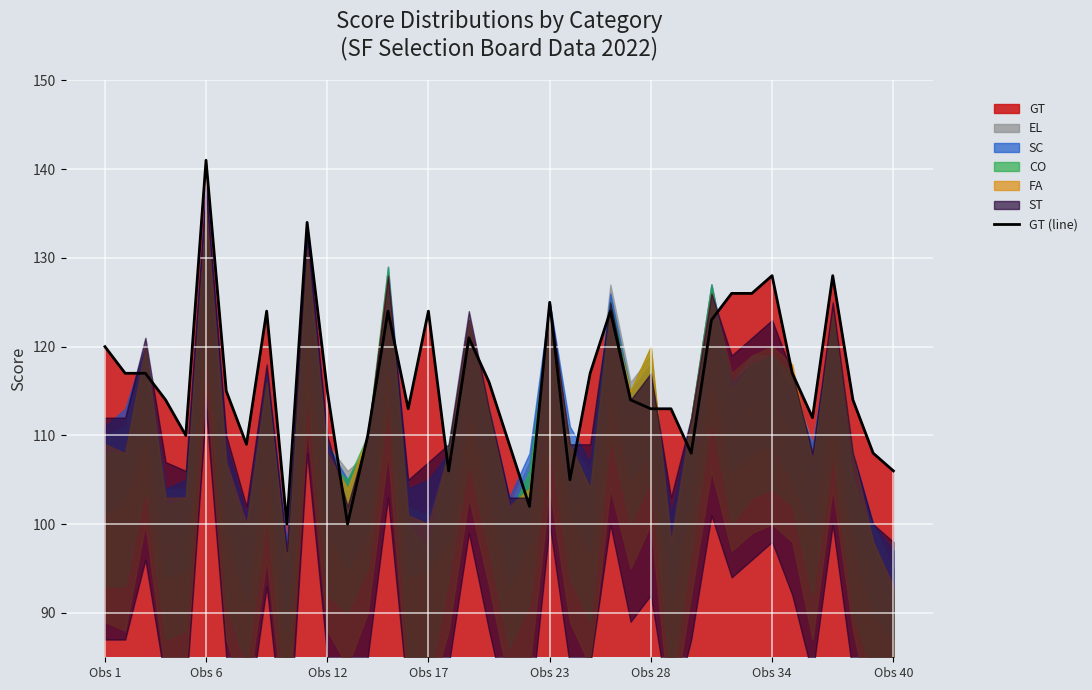

What is the lowest value of the GT (line) series?

100